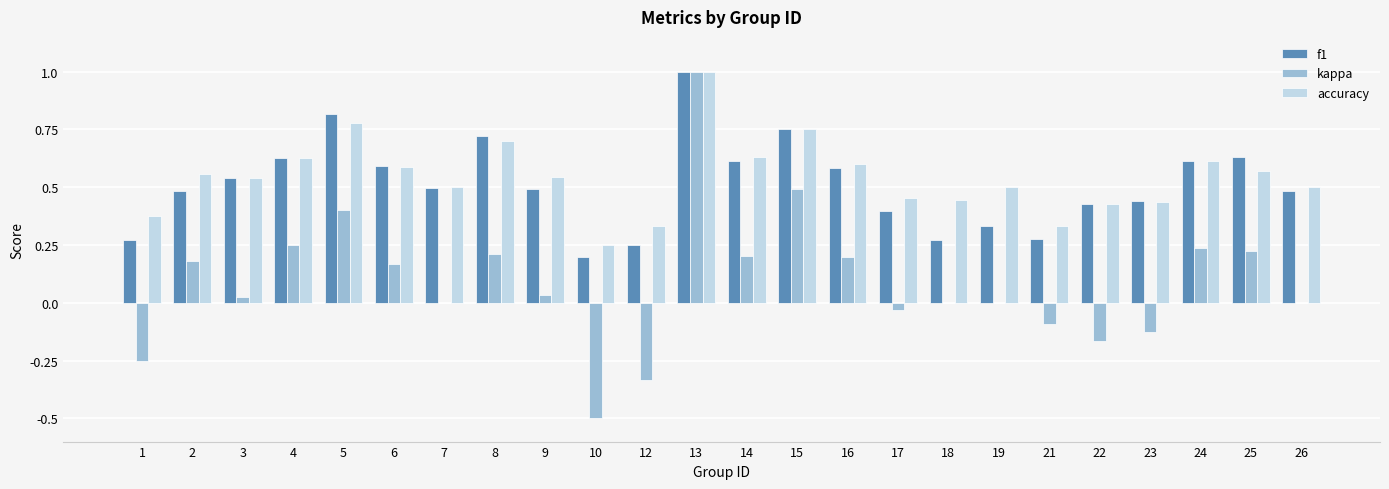

How many series are shown in this chart?

3